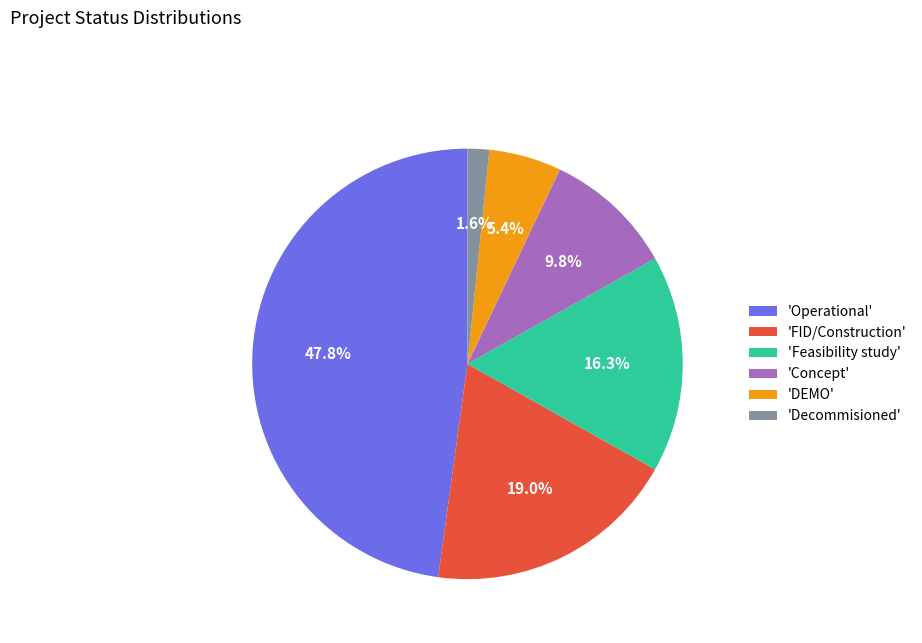

Which has a higher value, 'FID/Construction' or 'Decommisioned'?

'FID/Construction'